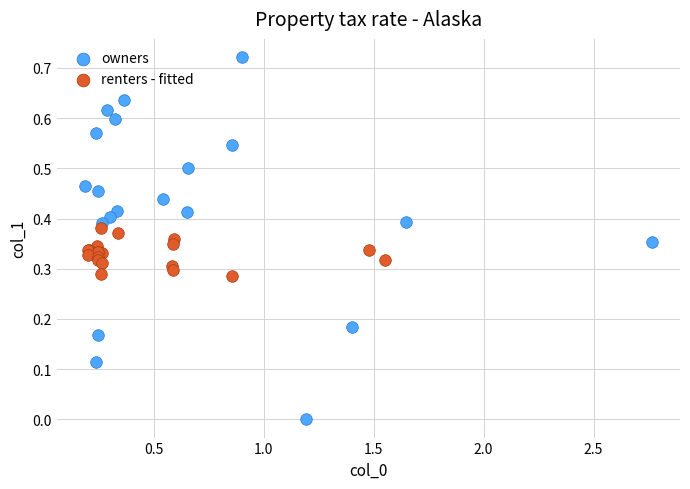

What are all the series names shown in the legend?

owners, renters - fitted